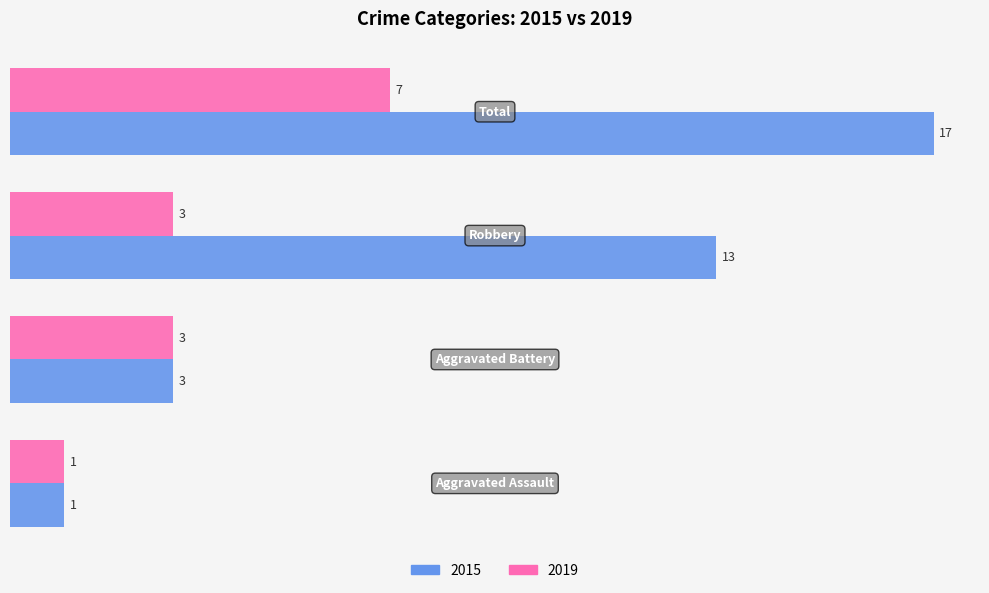

Which series has the widest spread of values?

2015